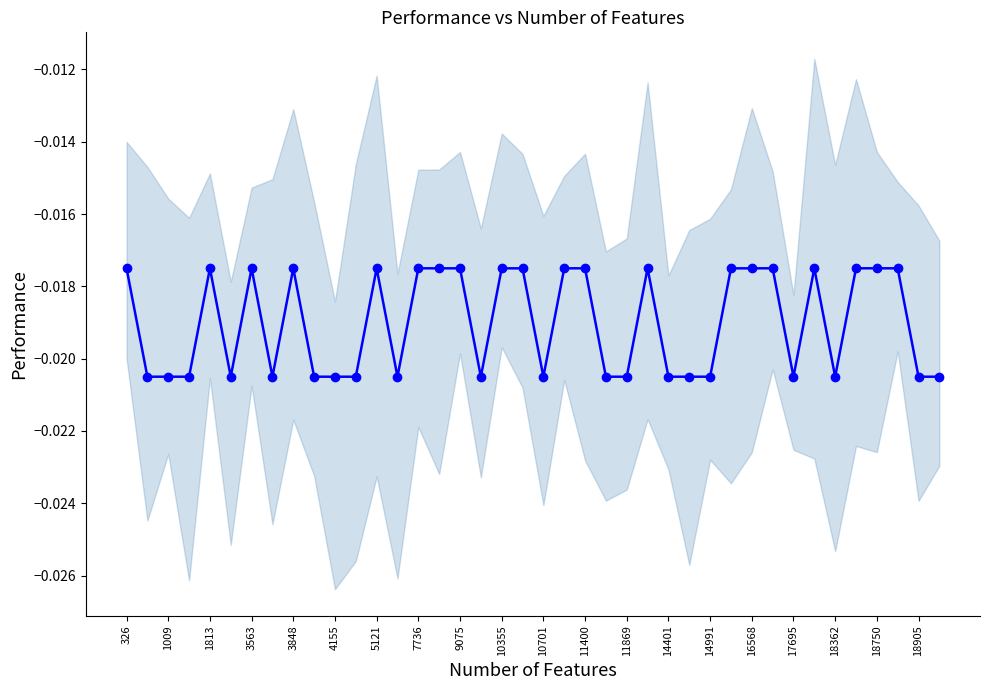

Is this an area chart (filled region under the line)?

No